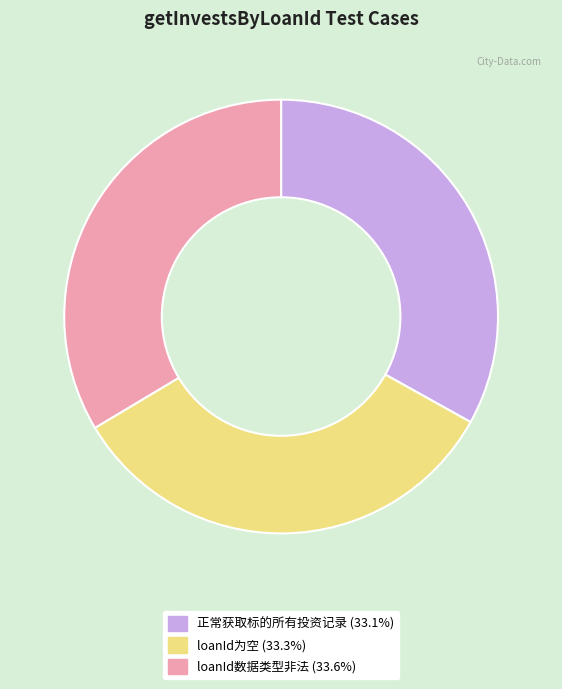

Is there a majority slice in this chart?

No